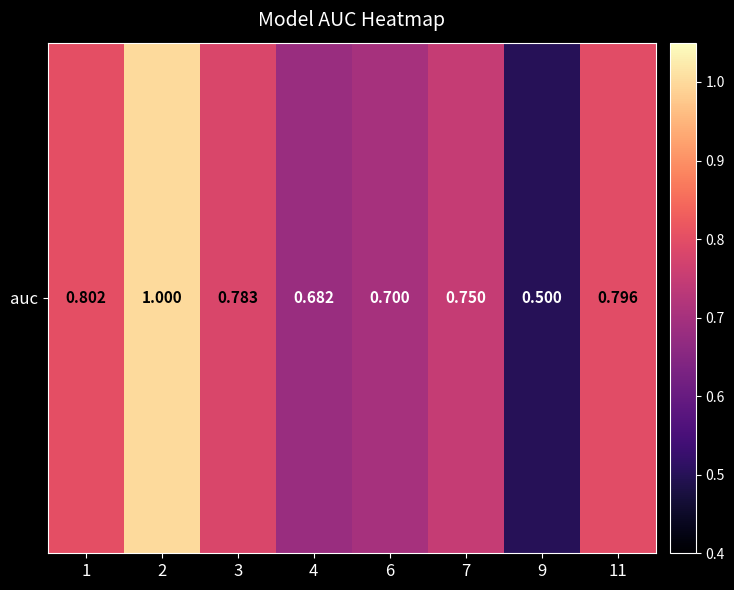

Rank the categories by value from highest to lowest.

2, 1, 11, 3, 7, 6, 4, 9